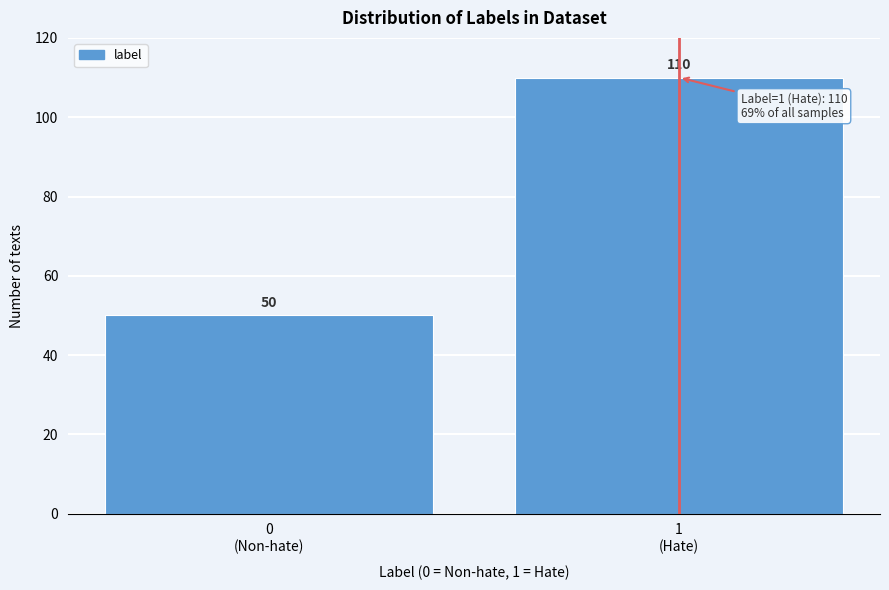

Reading left to right, what are all the values shown in this chart?

50	110